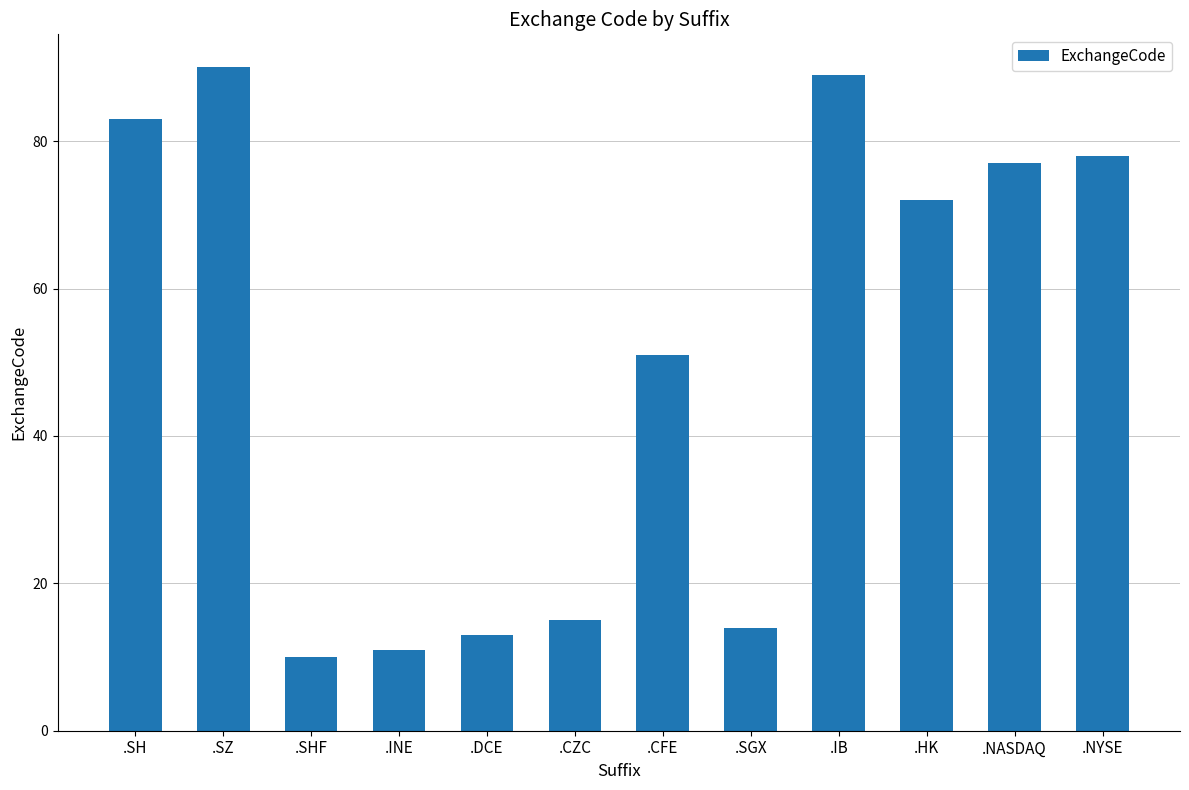

Are the bars grouped side by side (vs. stacked)?

No